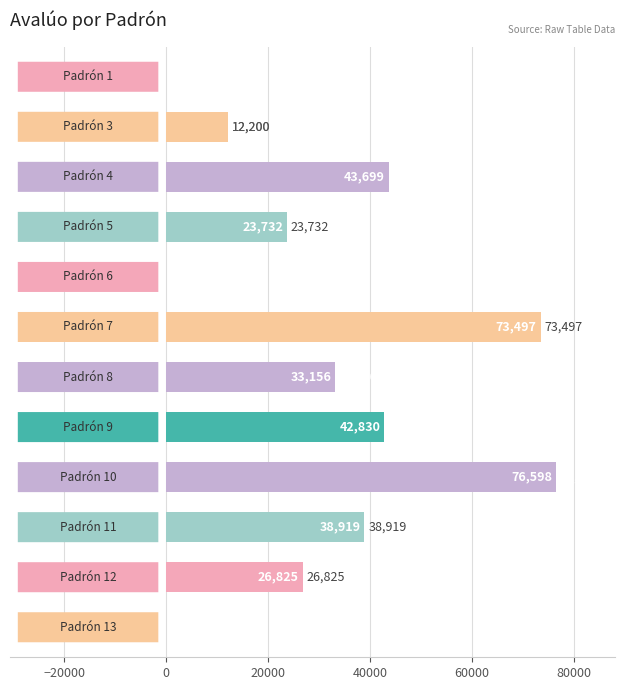

What is the greatest value displayed?

76598.2